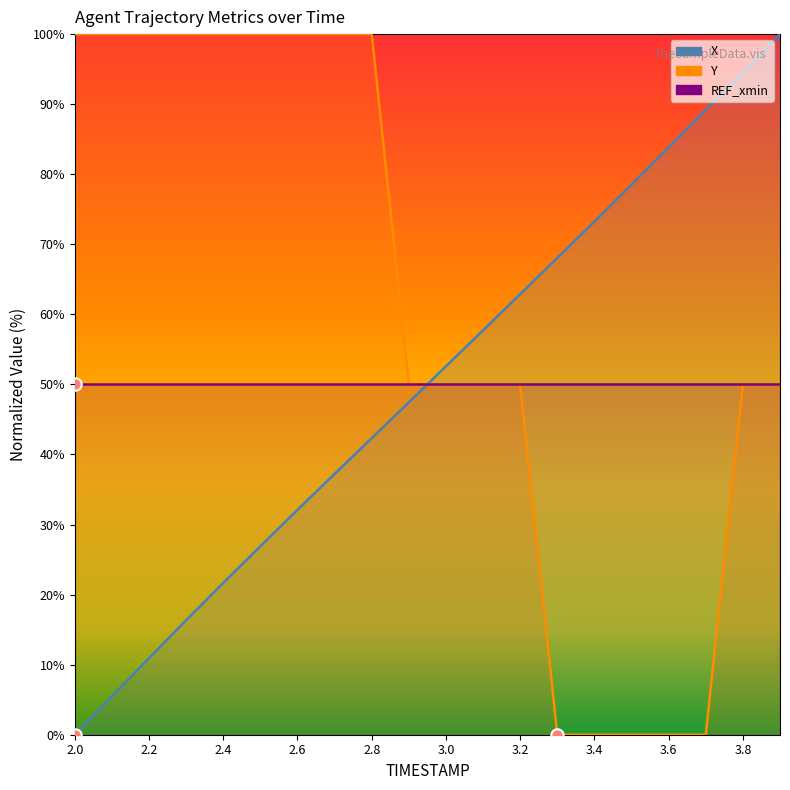

Is the value of X at 3.4 greater than the value of Y at 2.7?

No